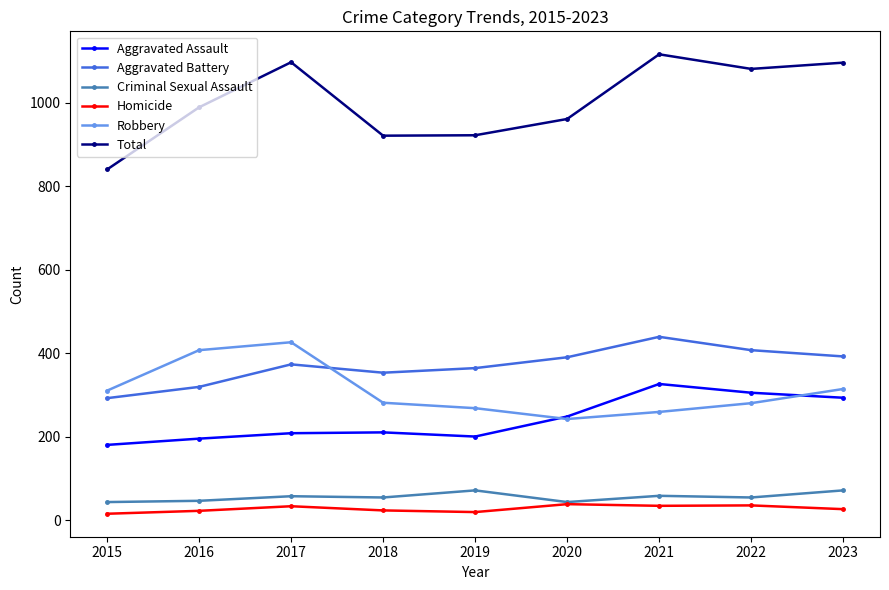

Which series has the largest total across all categories?

Total